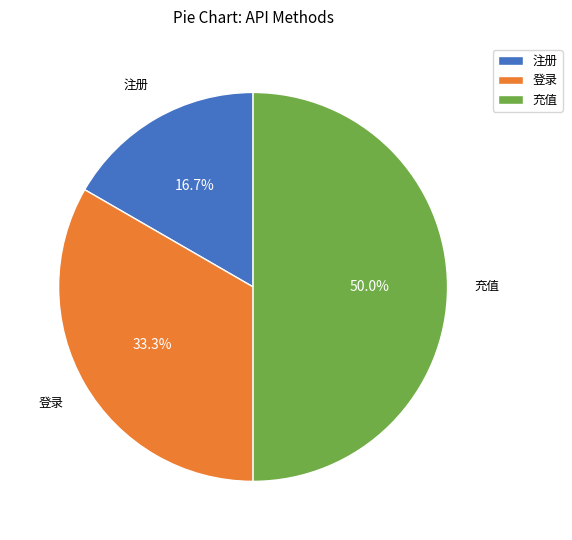

How many slices are in this pie chart?

3